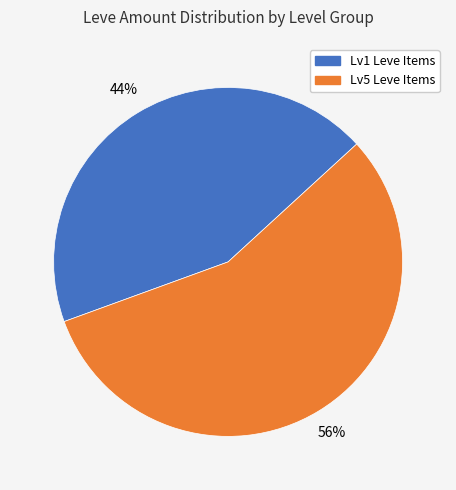

To the nearest percent, what is the average slice percentage?

50%